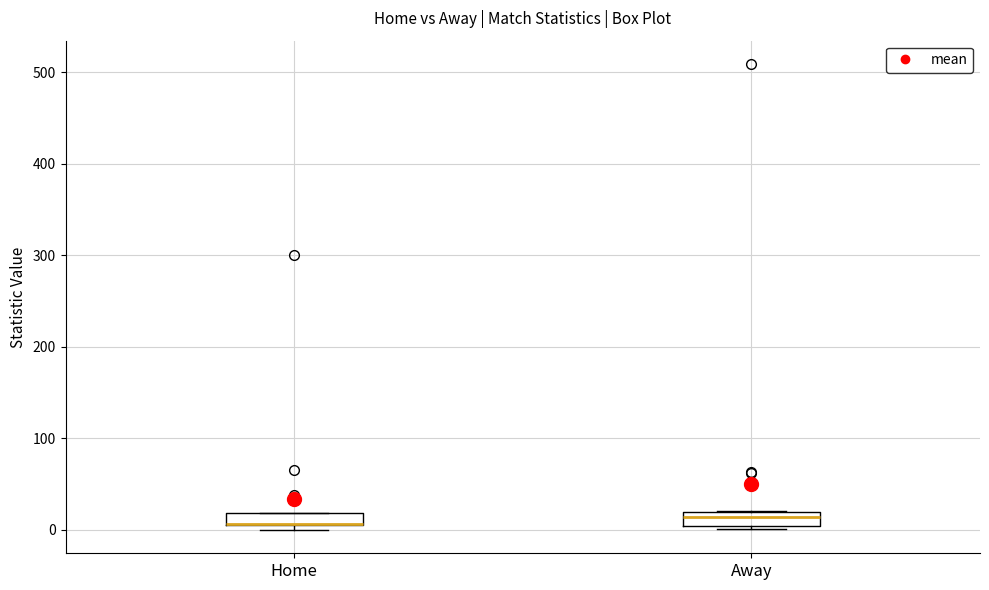

Where does the median line of the box for Away sit on the y-axis? The values are not printed on the chart, so give them approximately, as read against the axis.

10